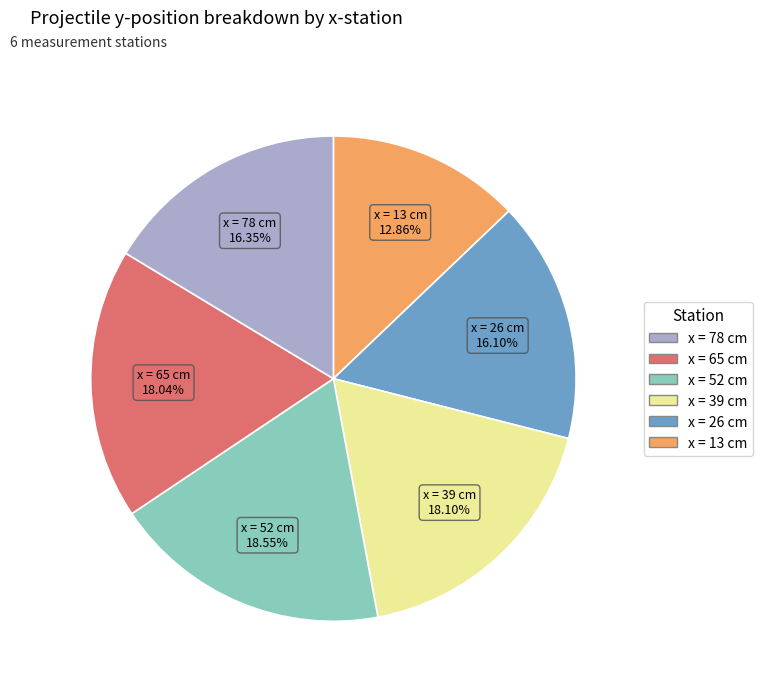

Is there any slice that represents more than half of the pie?

No